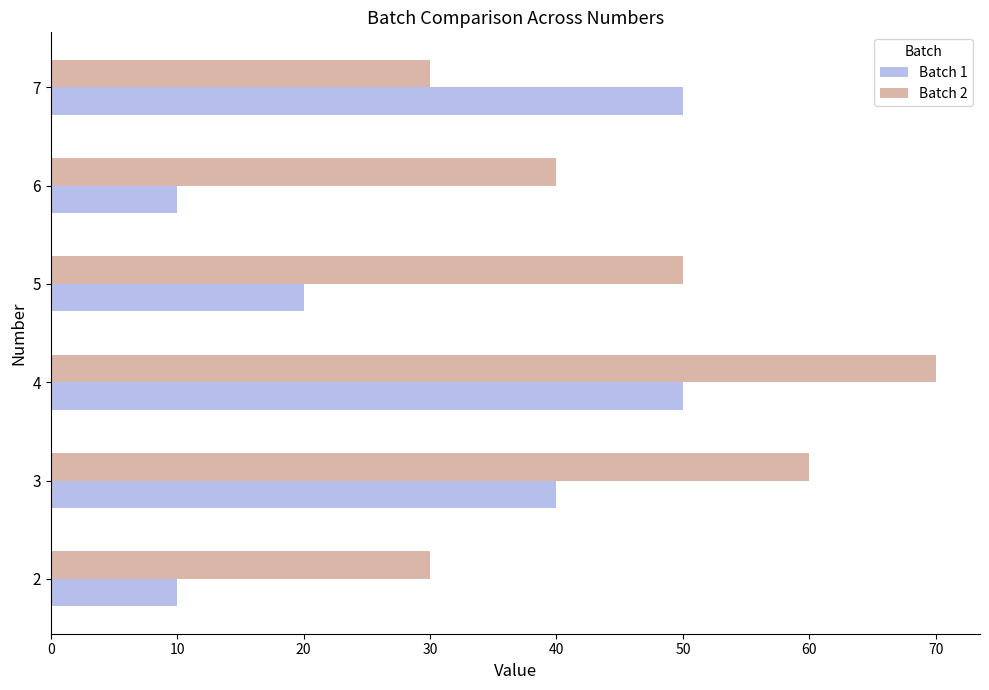

Which series has the largest total across all categories?

Batch 2